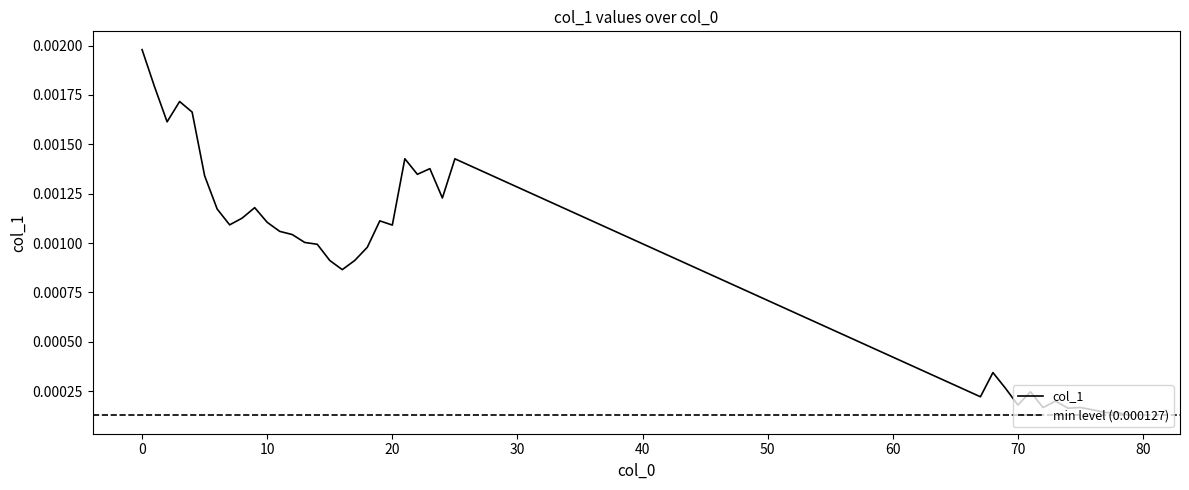

Between 14 and 75, which is larger?

14